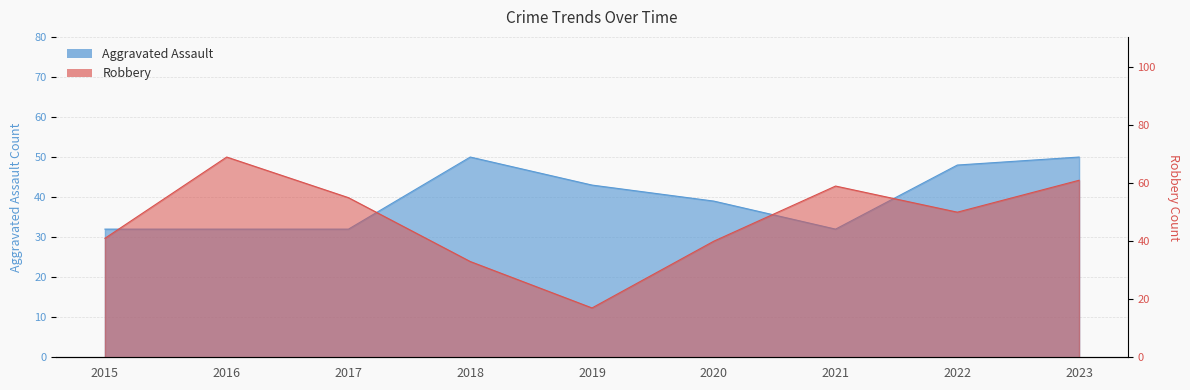

Count the number of data series in this chart.

2